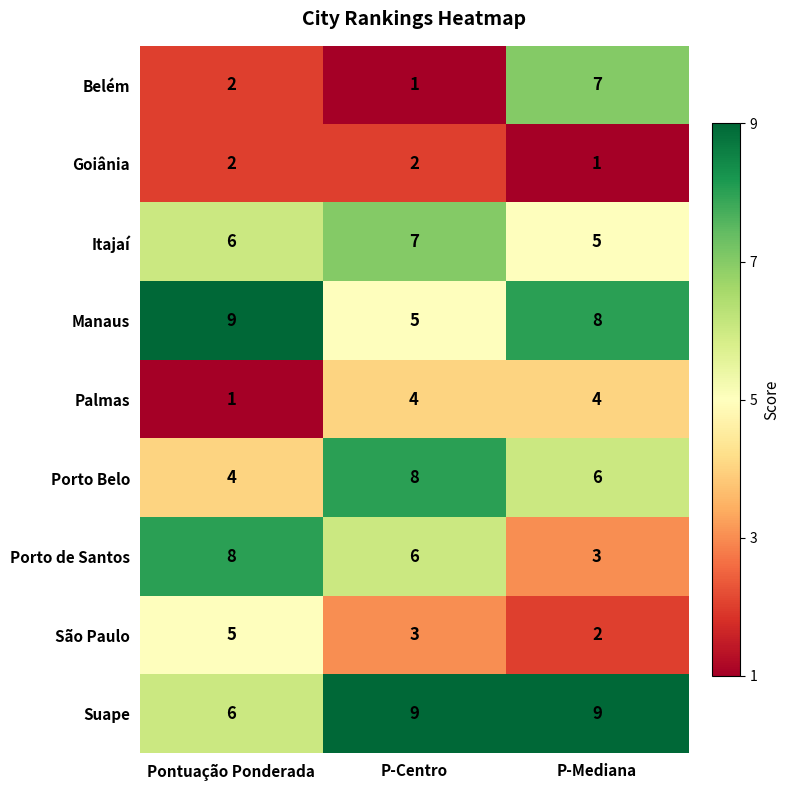

What is the maximum value shown in the chart?

9